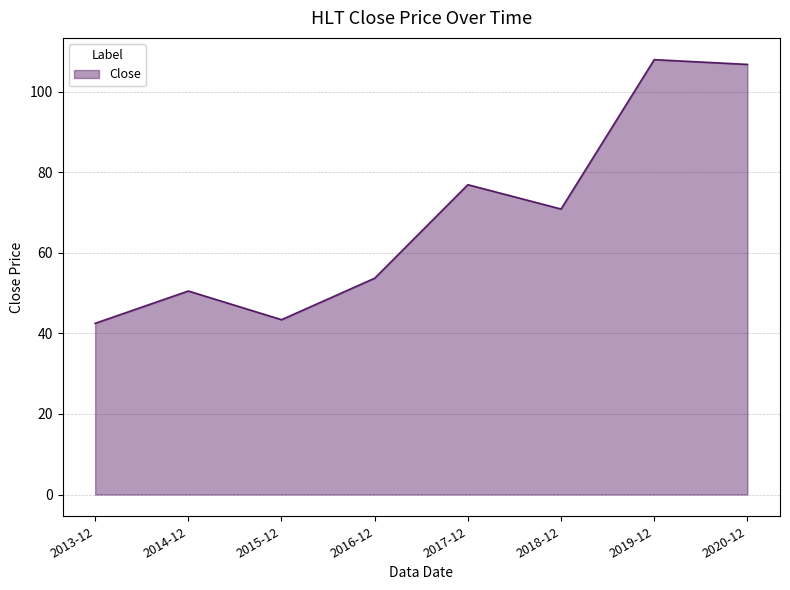

What is the smallest value displayed?

42.5